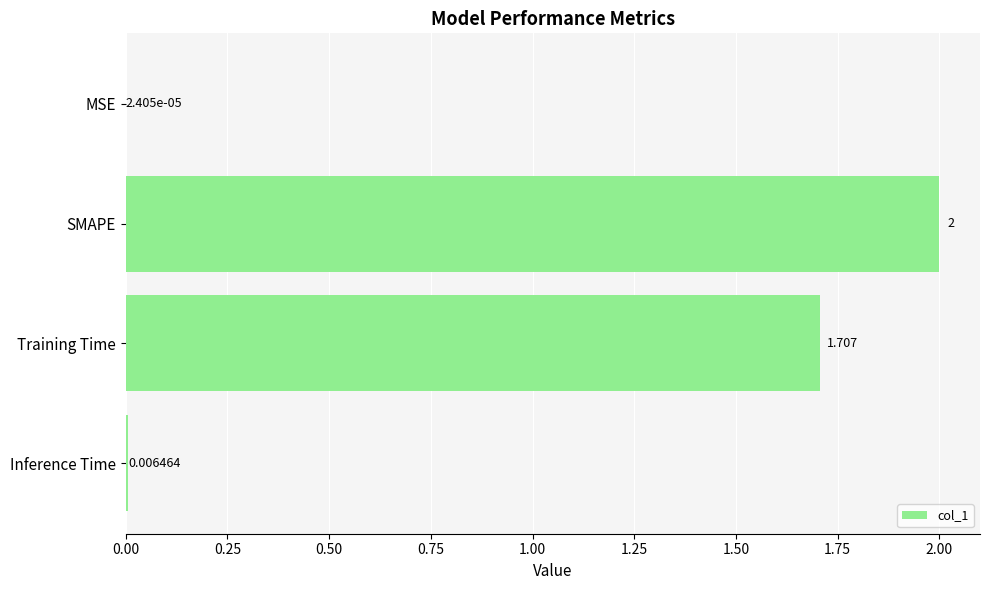

Where is the data nearest to the value 1?

Training Time